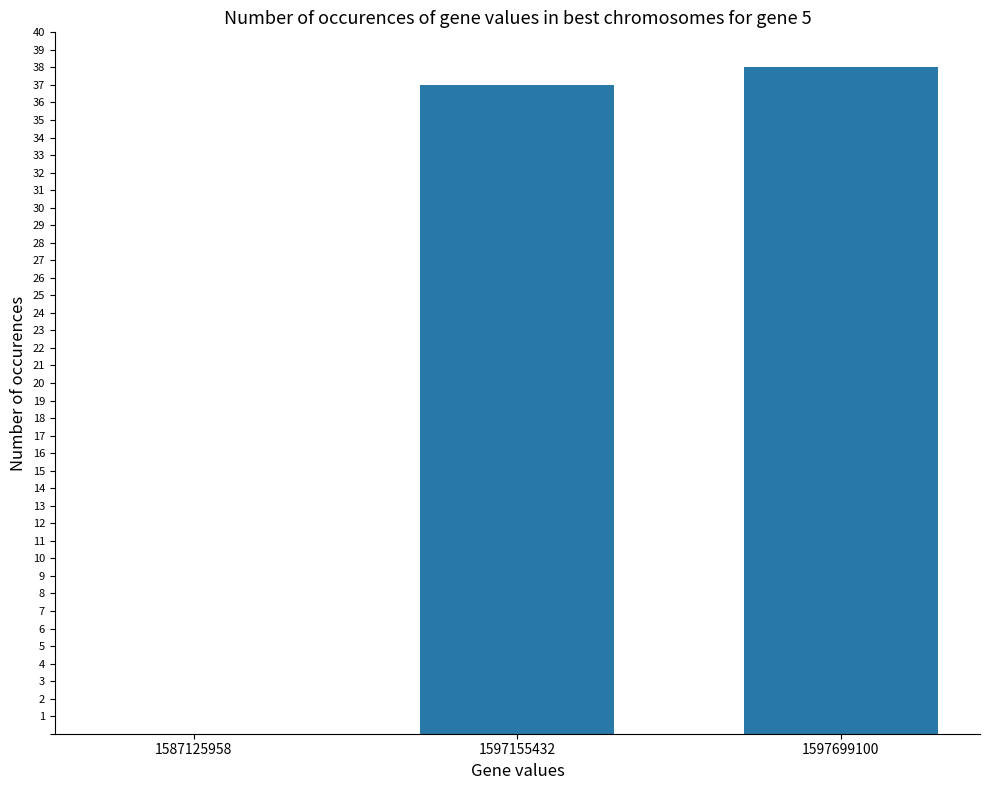

True or false: the data shows 14 at 1597155432.

False